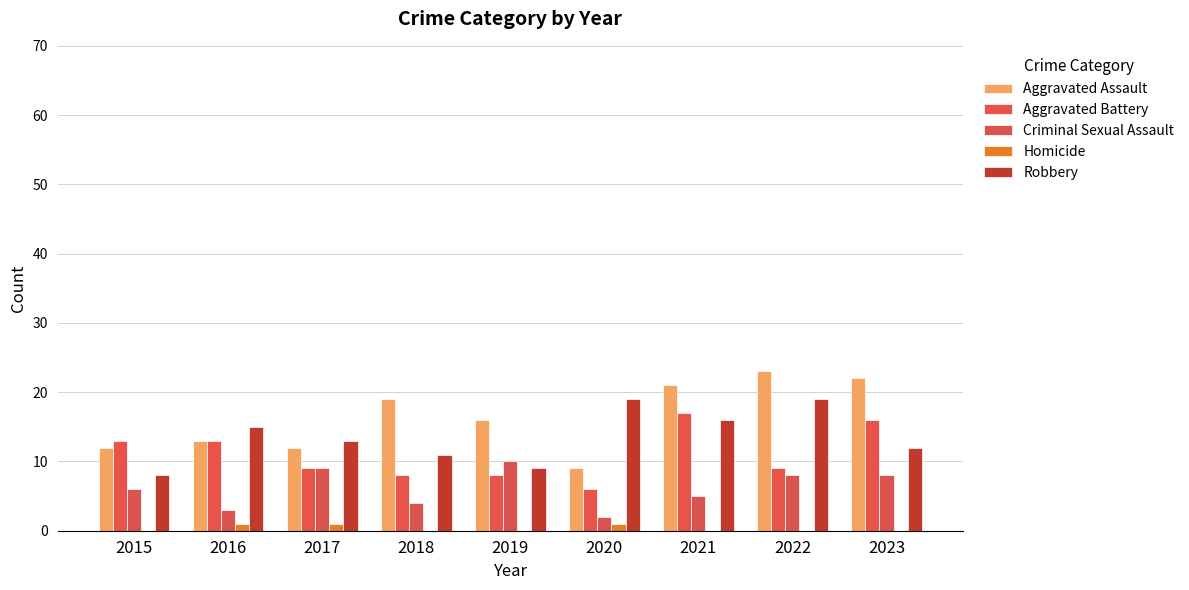

At 2022, list the series in order from largest to smallest.

Aggravated Assault, Robbery, Aggravated Battery, Criminal Sexual Assault, Homicide